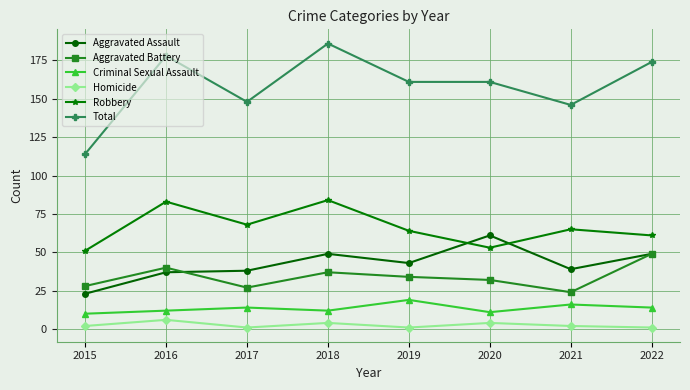

At how many categories does at least one series exceed 135?

7